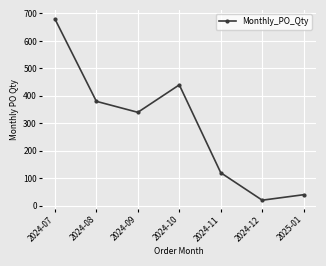

What value does the data have at 2024-11?

120